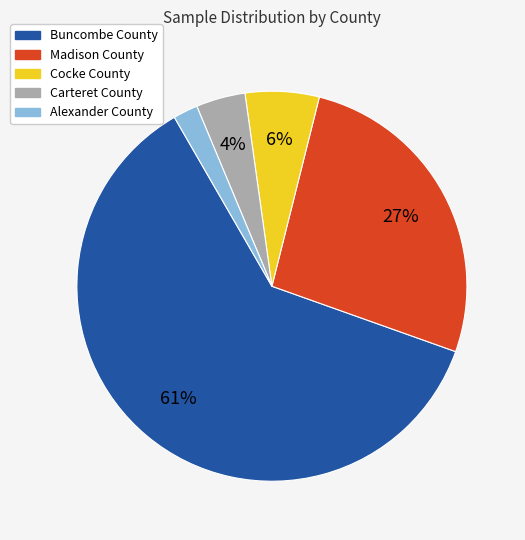

Which category accounts for the majority?

Buncombe County